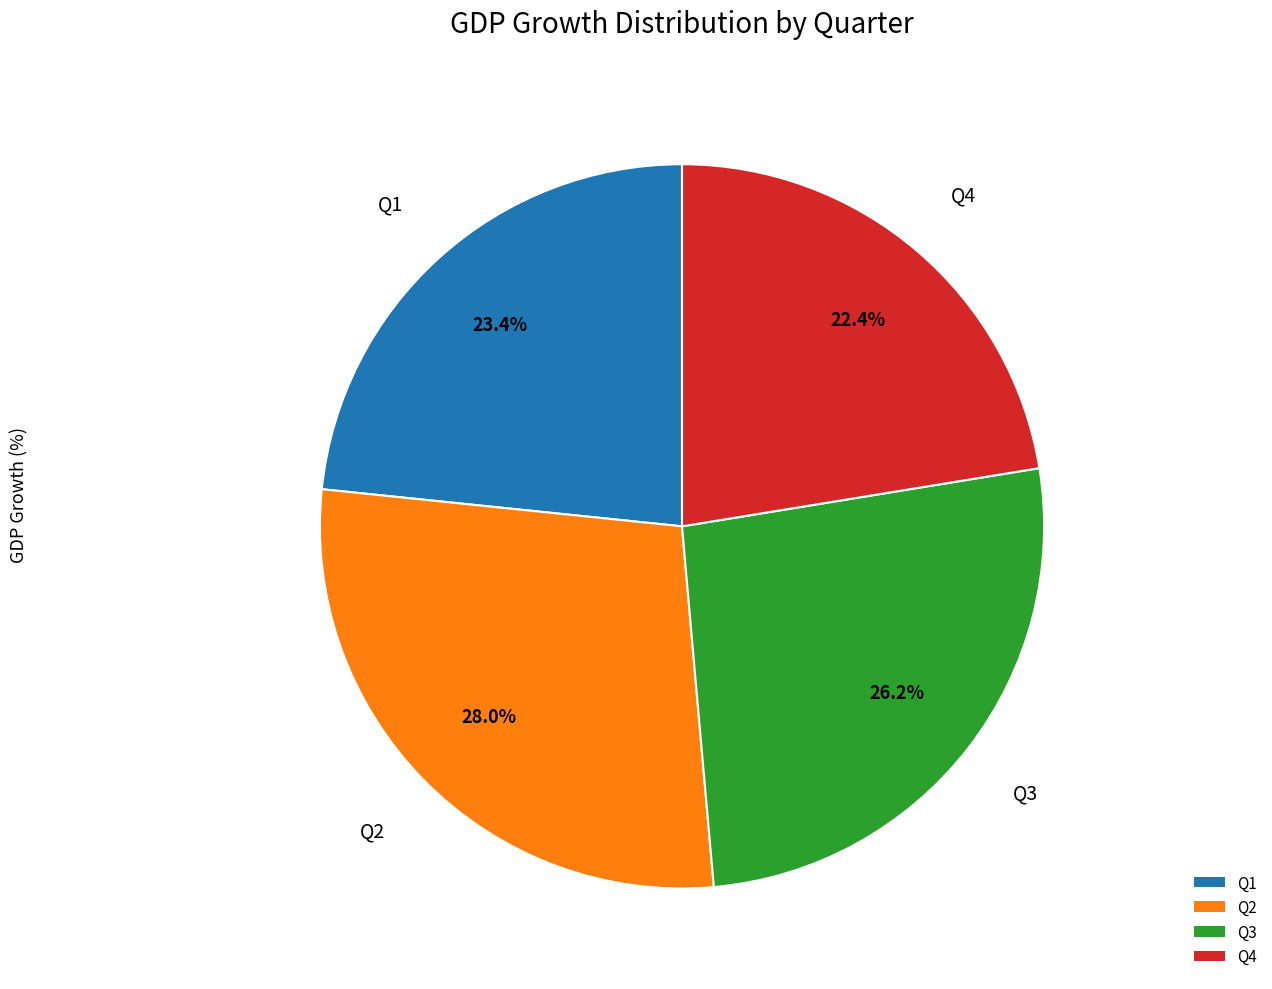

Count the number of slices in the pie.

4